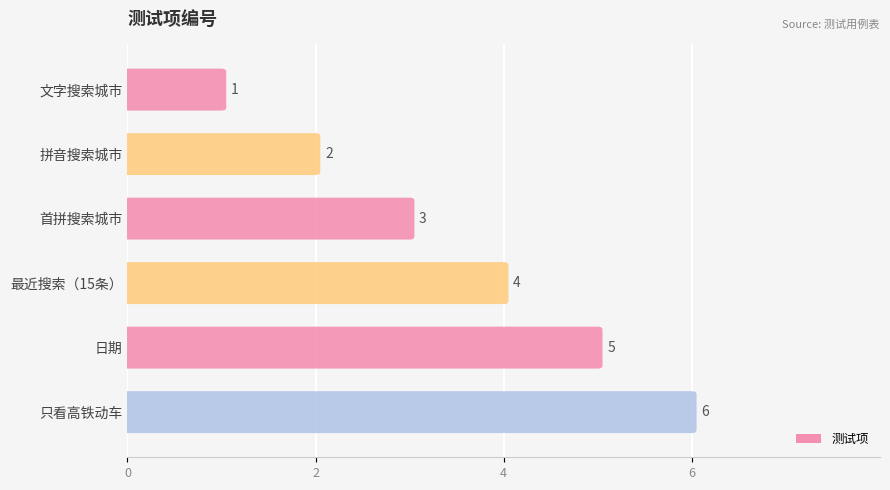

Does the chart contain any negative values?

No